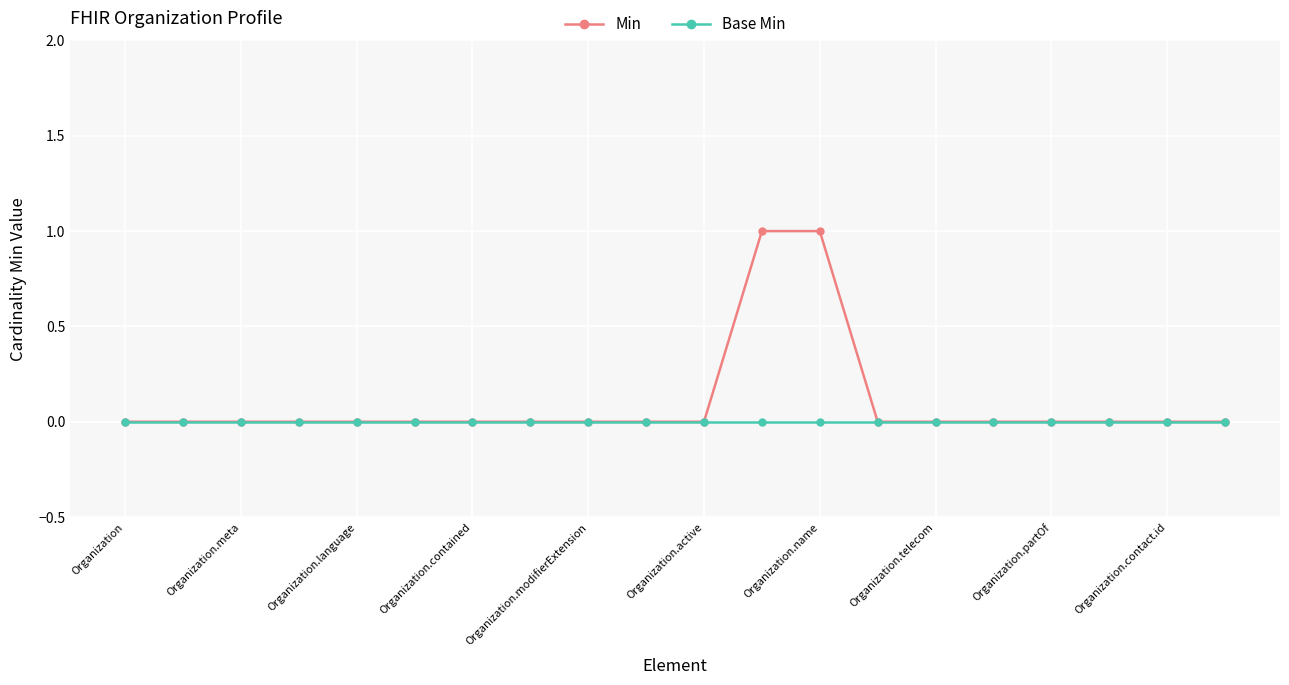

Which series has the largest range (max minus min)?

Min